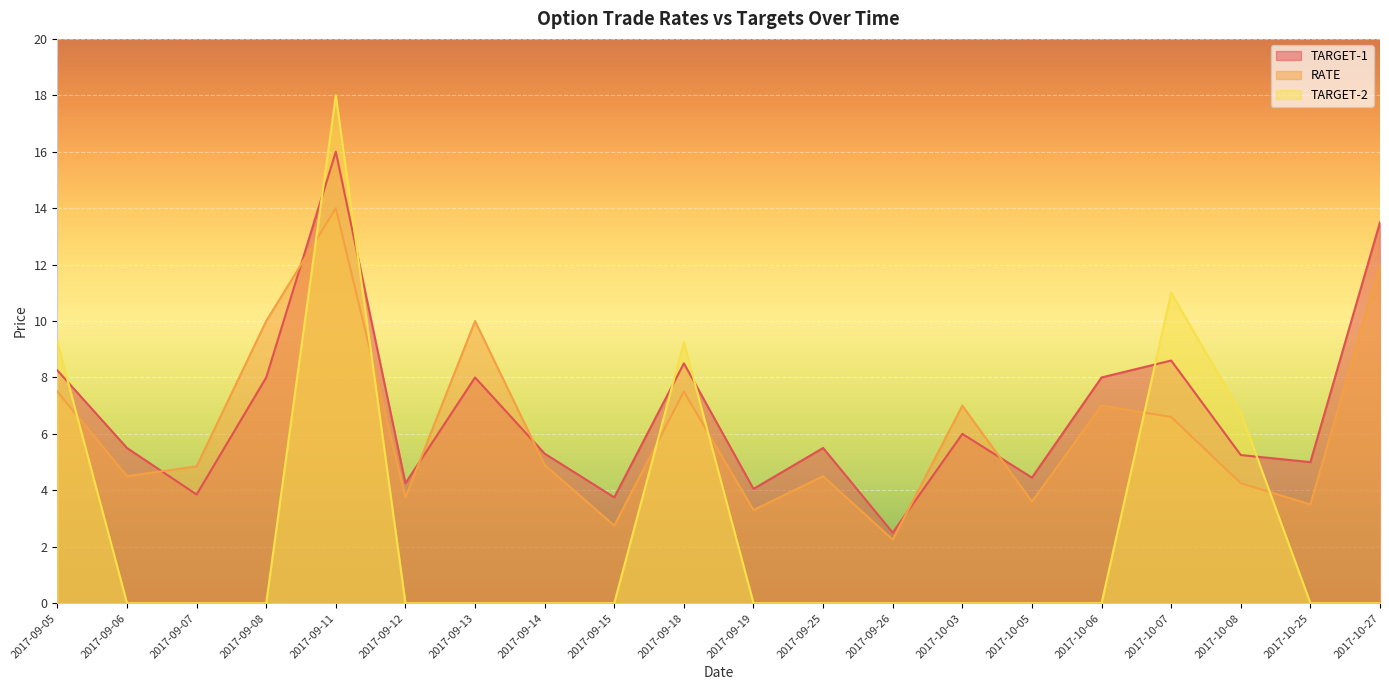

In TARGET-1, how many points are higher than both neighbors (excluding endpoints)?

6